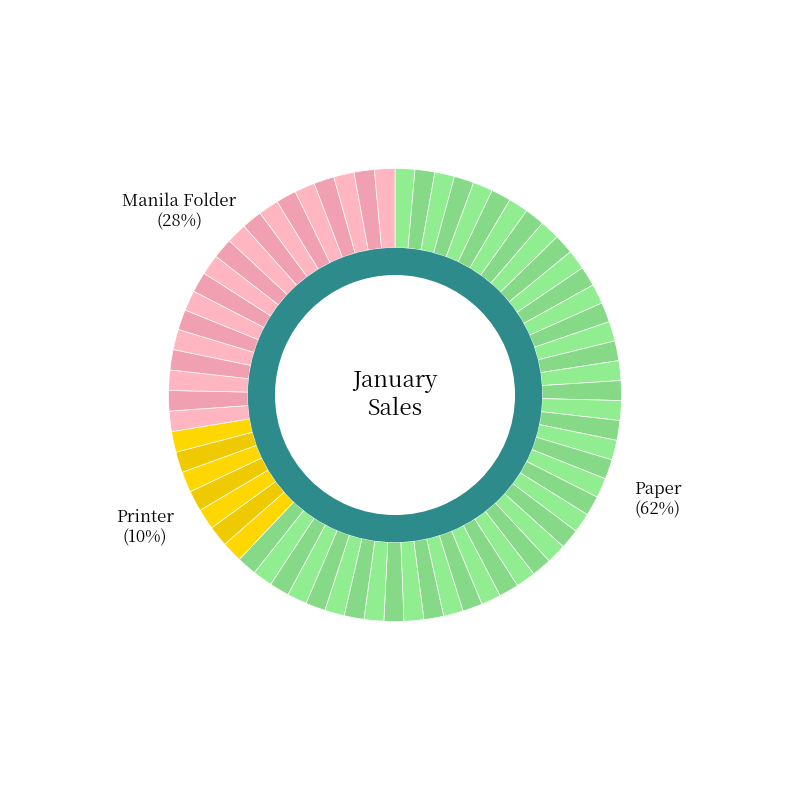

True or false: Paper accounts for 62% of the total.

True